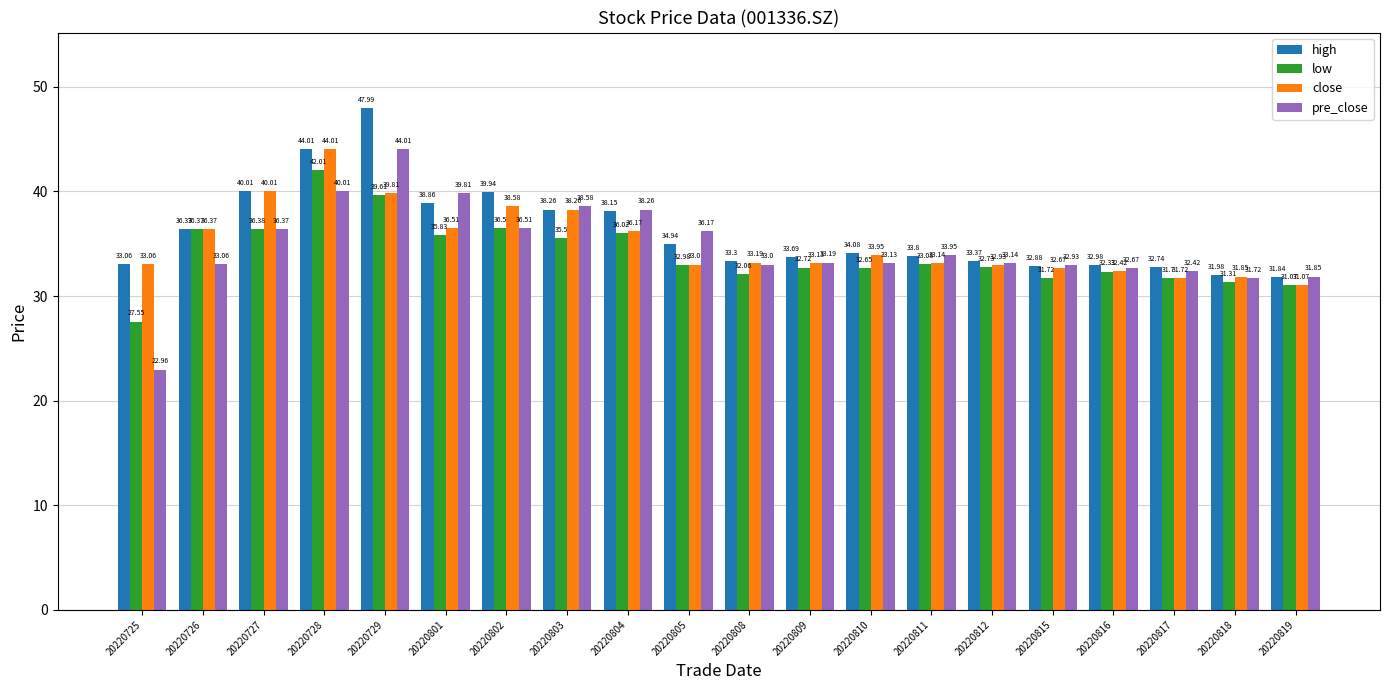

True or false: pre_close has a value of 33.2 at 20220809.

True